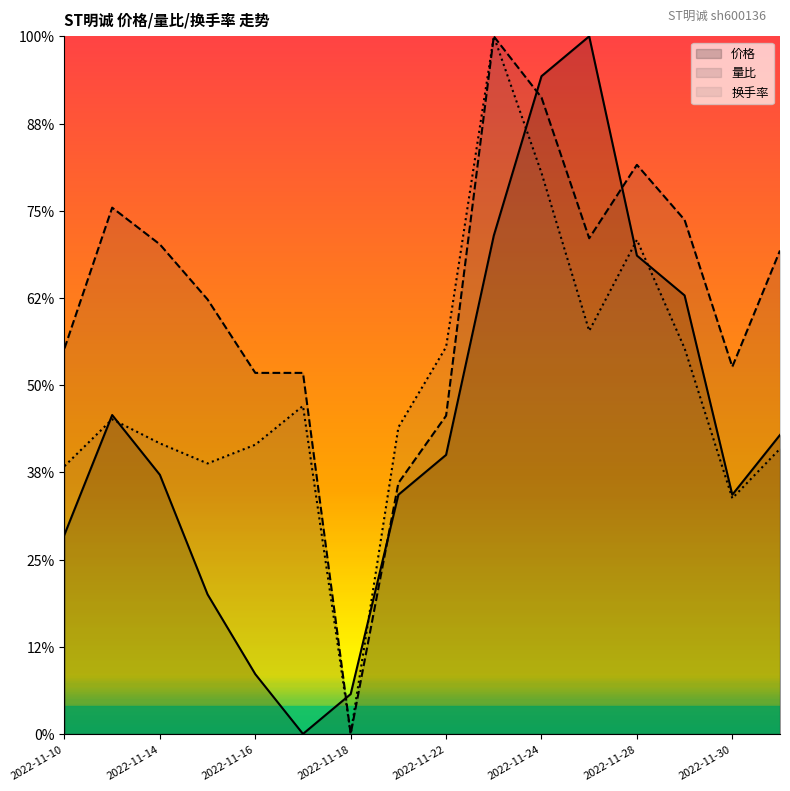

Reading left to right, transcribe all the data shown in this chart.

价格: 2.1	3.4	2.8	1.5	0.6	0.0	0.4	2.6	3.0	5.4	7.1	7.5	5.1	4.7	2.6	3.2
量比: 4.1	5.7	5.3	4.7	3.9	3.9	0.0	2.7	3.4	7.5	6.8	5.3	6.1	5.5	3.9	5.2
换手率: 2.9	3.4	3.1	2.9	3.1	3.5	0.0	3.3	4.2	7.5	6.0	4.3	5.3	4.1	2.5	3.1